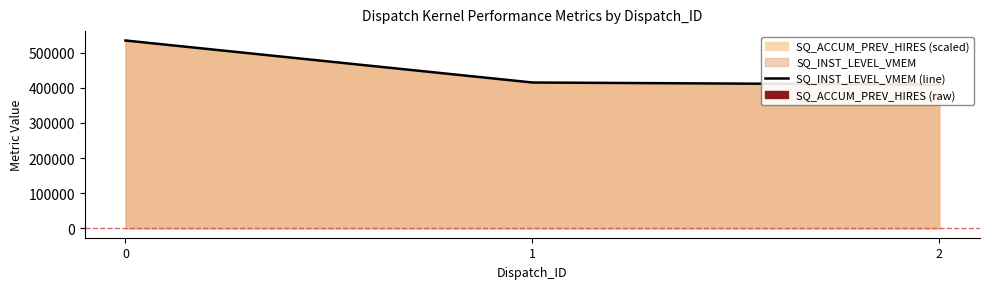

Reading left to right, extract all data points from this chart.

0=534566	1=415032	2=408920